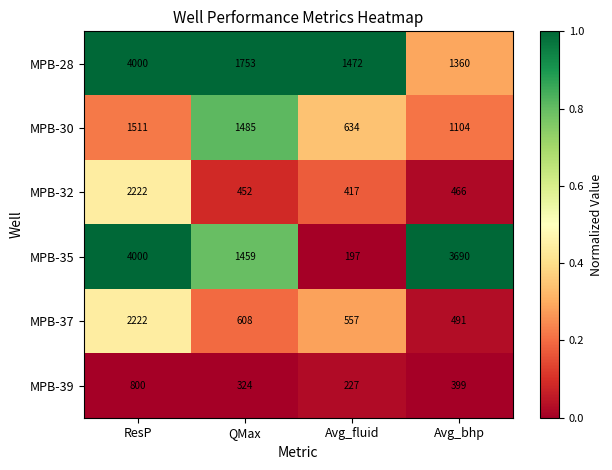

Is it true that MPB-37 equals 874 at ResP?

False